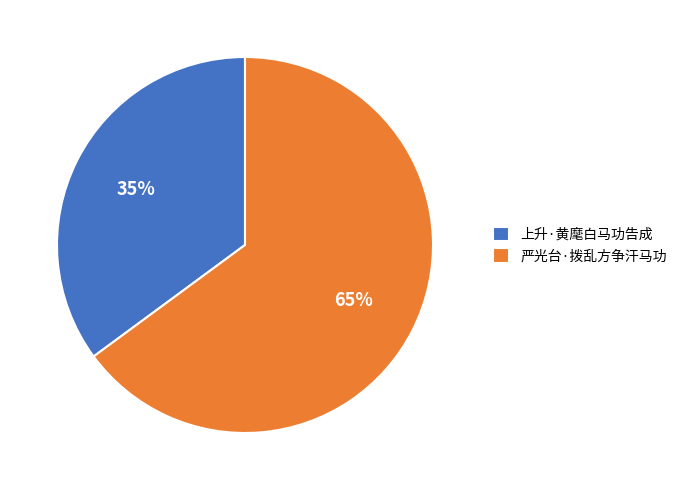

How many slices are in this pie chart?

2